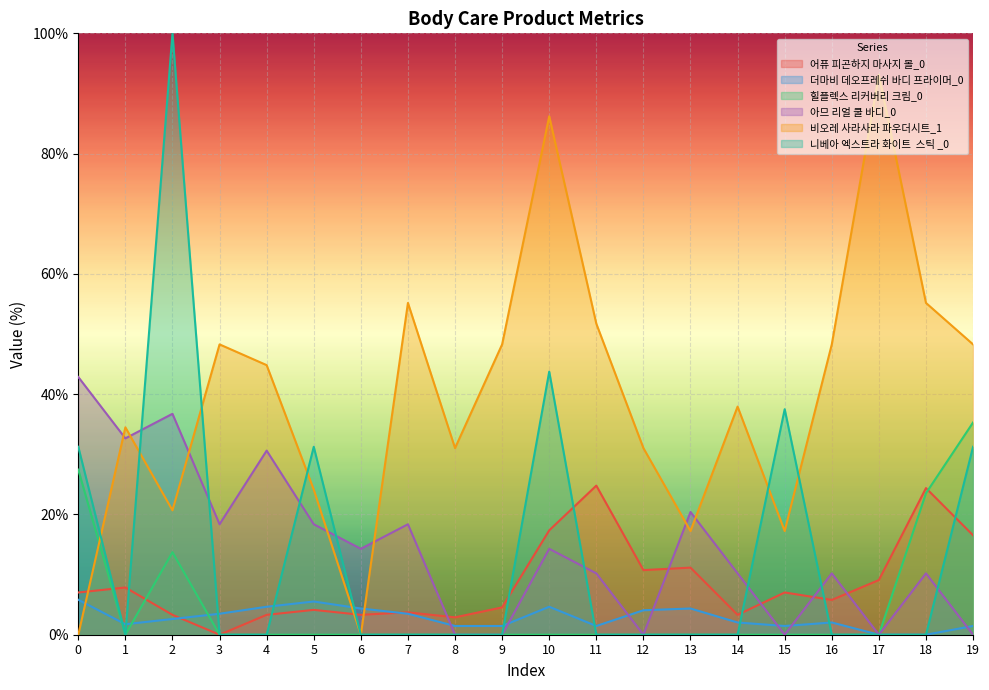

Count the number of data series in this chart.

6